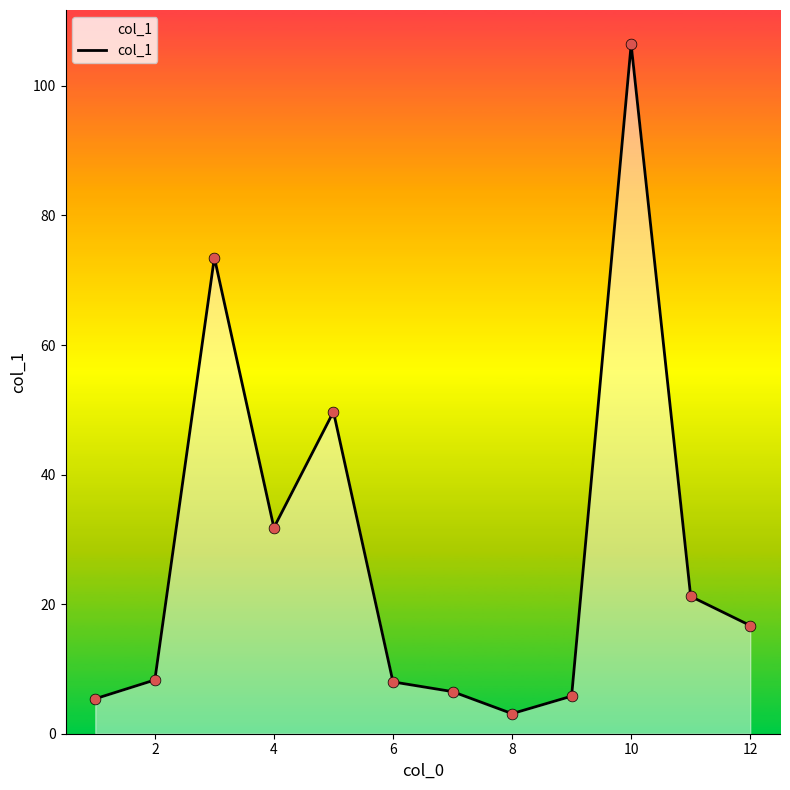

What is the difference between the maximum and minimum values?

103.3